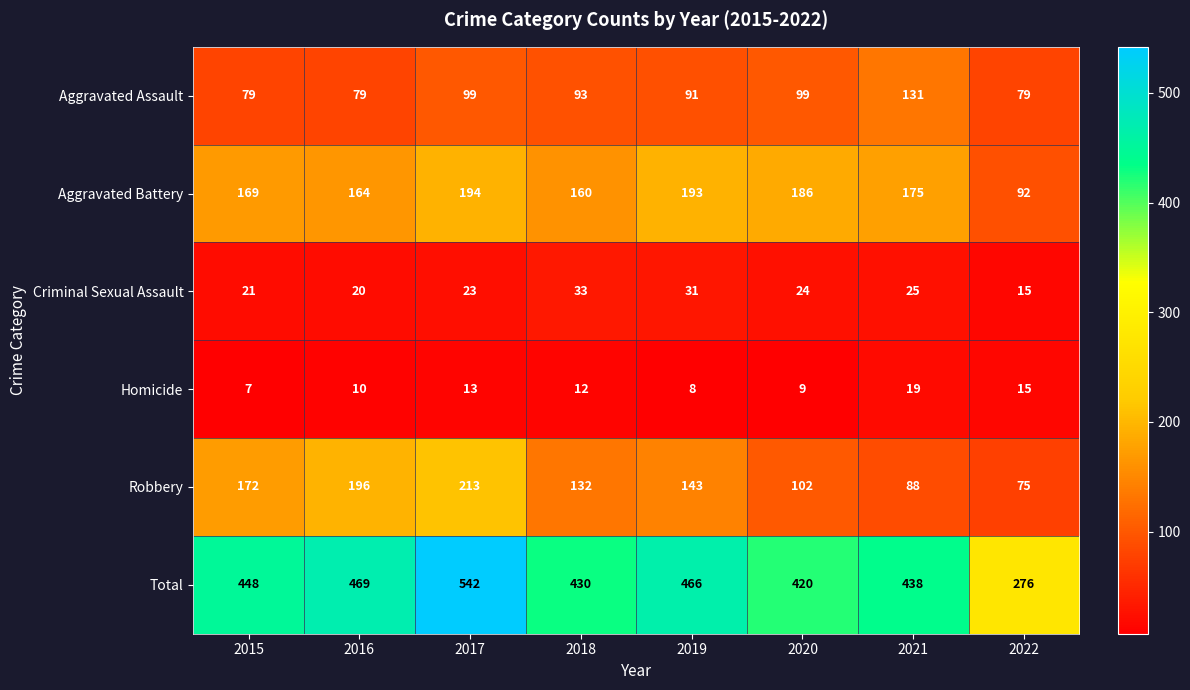

What is the smallest value displayed?

7